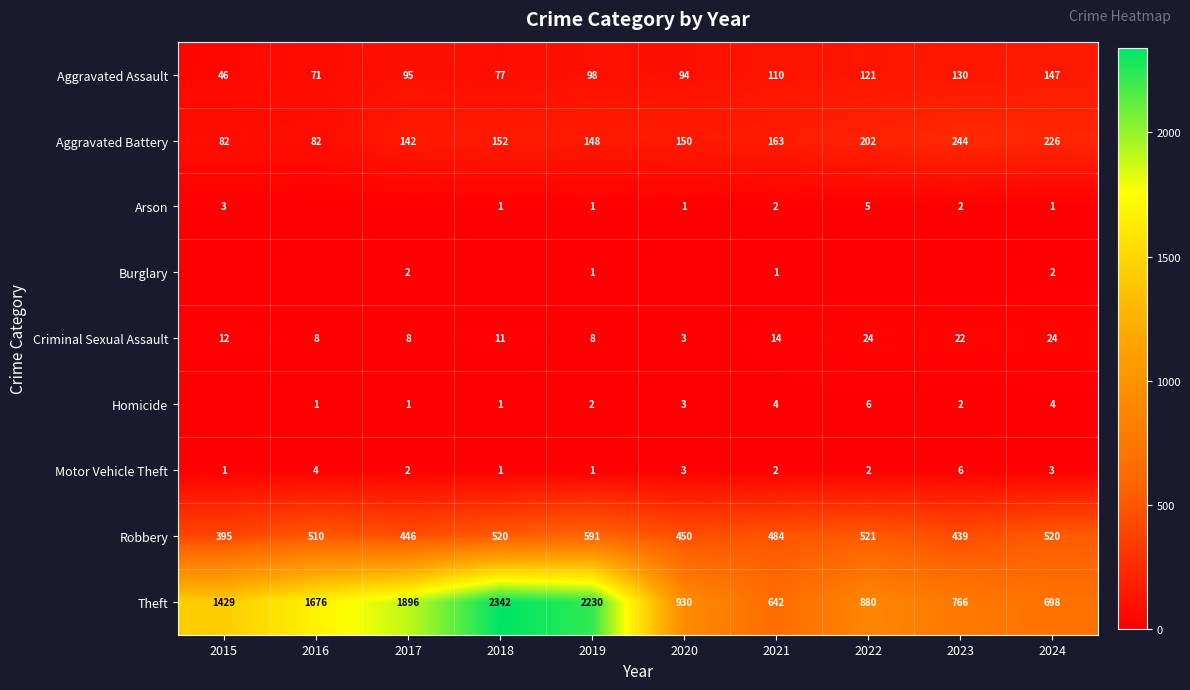

True or false: Motor Vehicle Theft has a value of 3 at 2021.

False